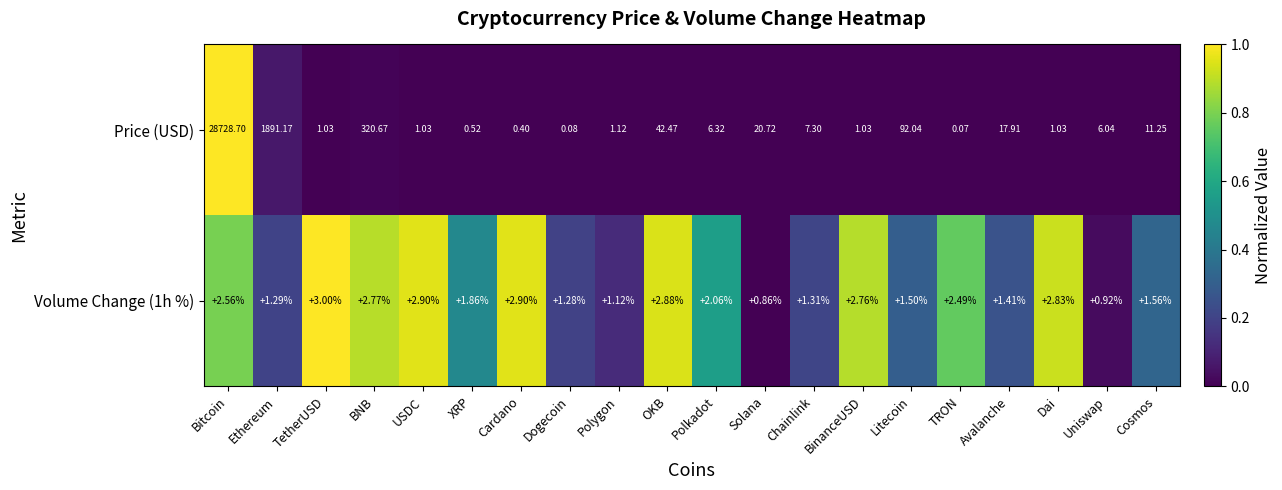

What is the average value of the Volume Change (1h %) series?

0.5